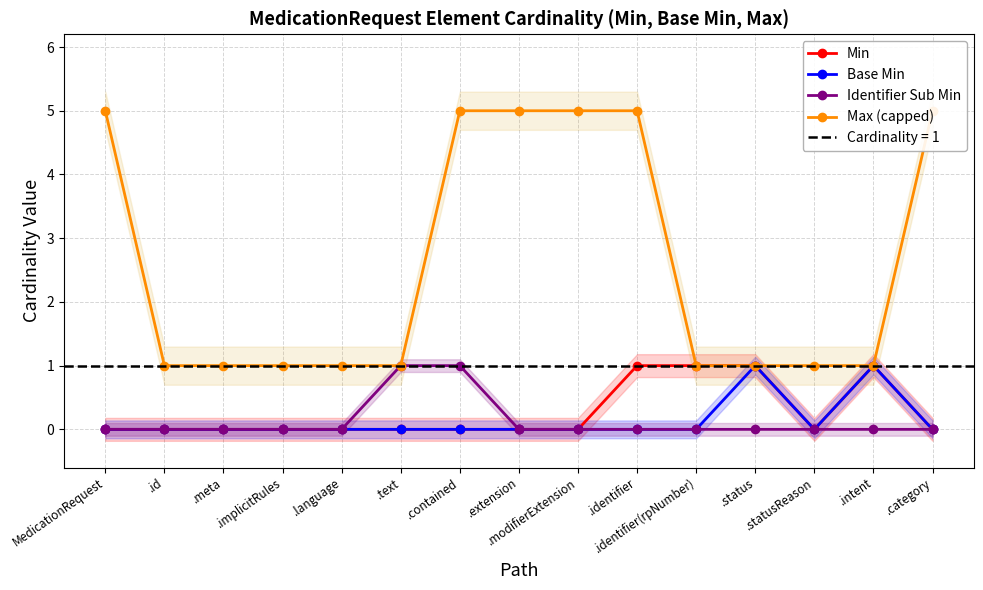

Does the chart have visible grid lines?

Yes